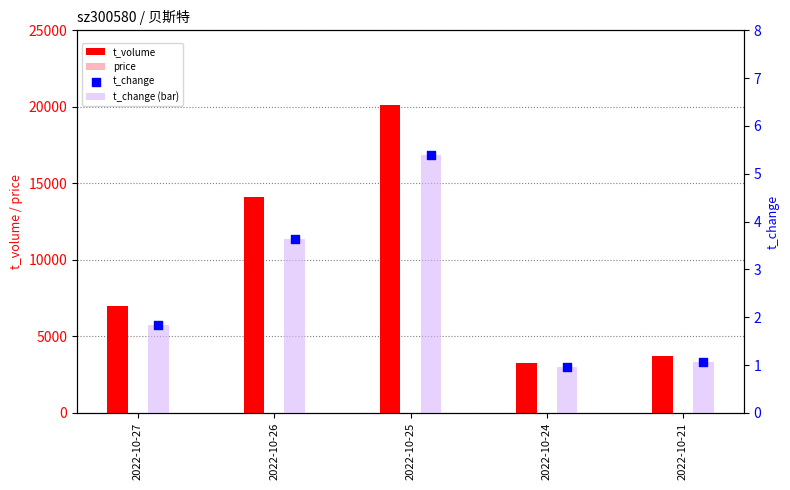

At how many categories does at least one series exceed 3034?

5